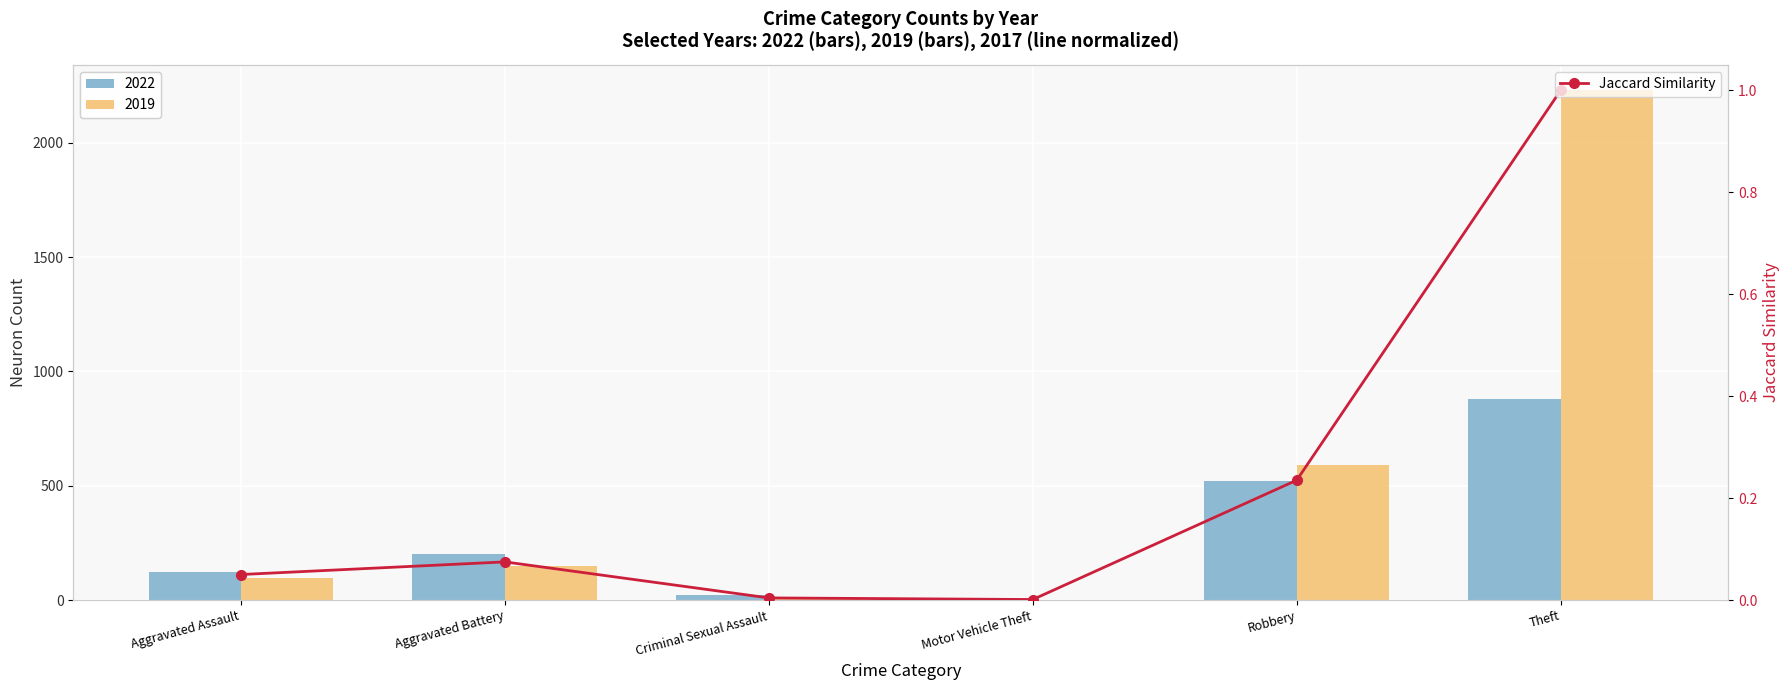

What position from the left is Aggravated Battery?

2